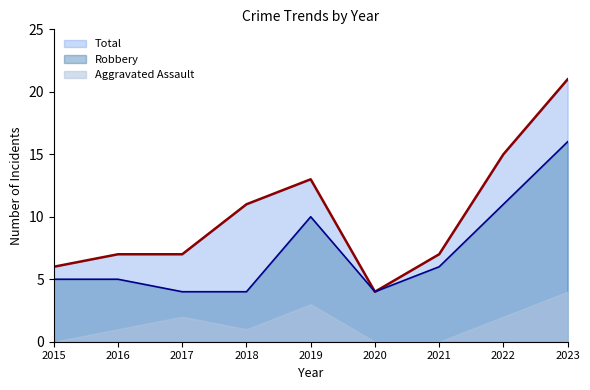

Rank the categories by Total value from highest to lowest.

2023, 2022, 2019, 2018, 2016, 2017, 2021, 2015, 2020